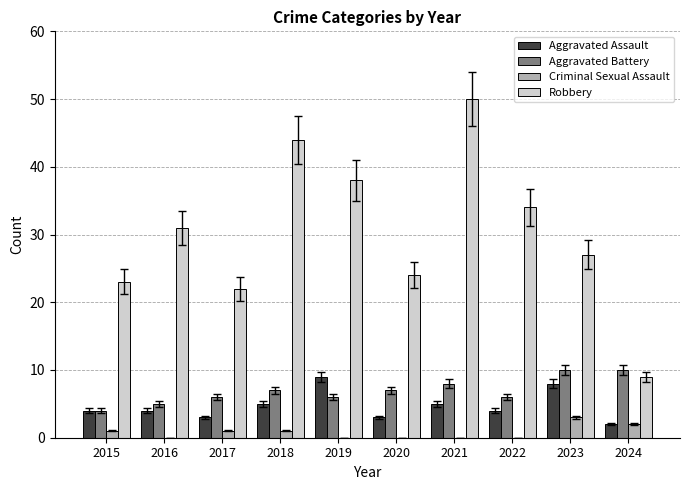

How many distinct data groups are displayed?

4